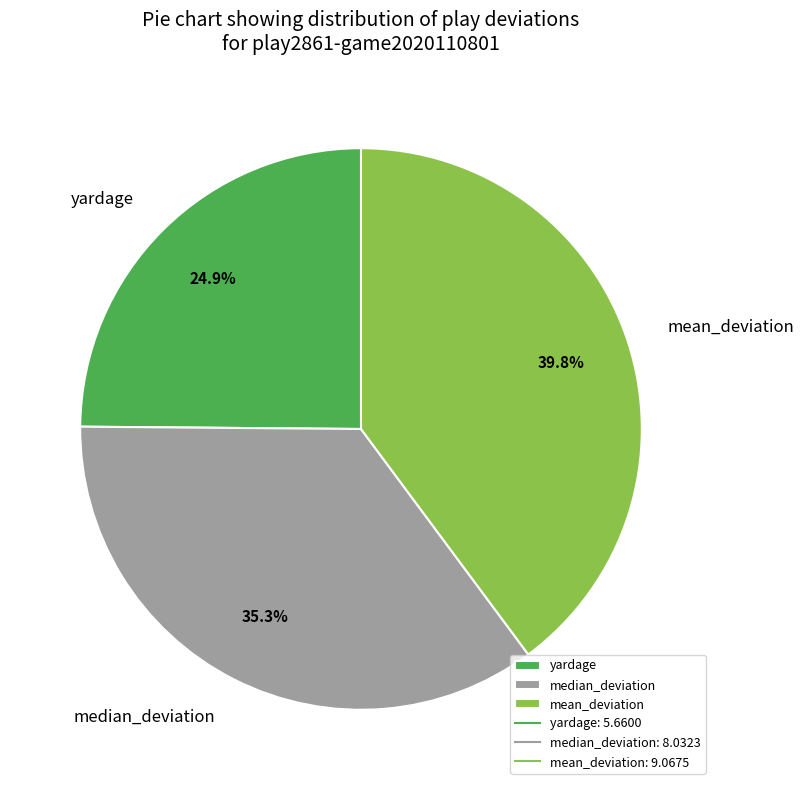

Which slice is the largest?

mean_deviation